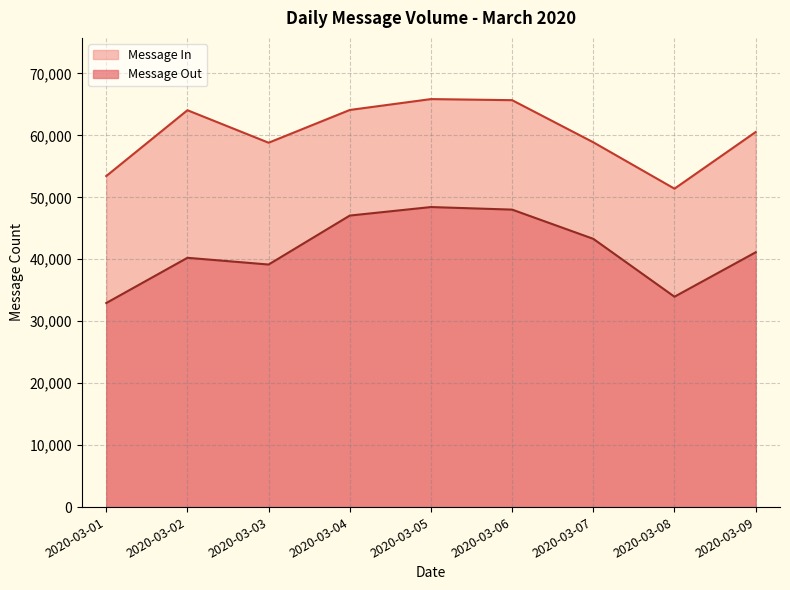

What is the change in value from 2020-03-03 to 2020-03-07?

+4146